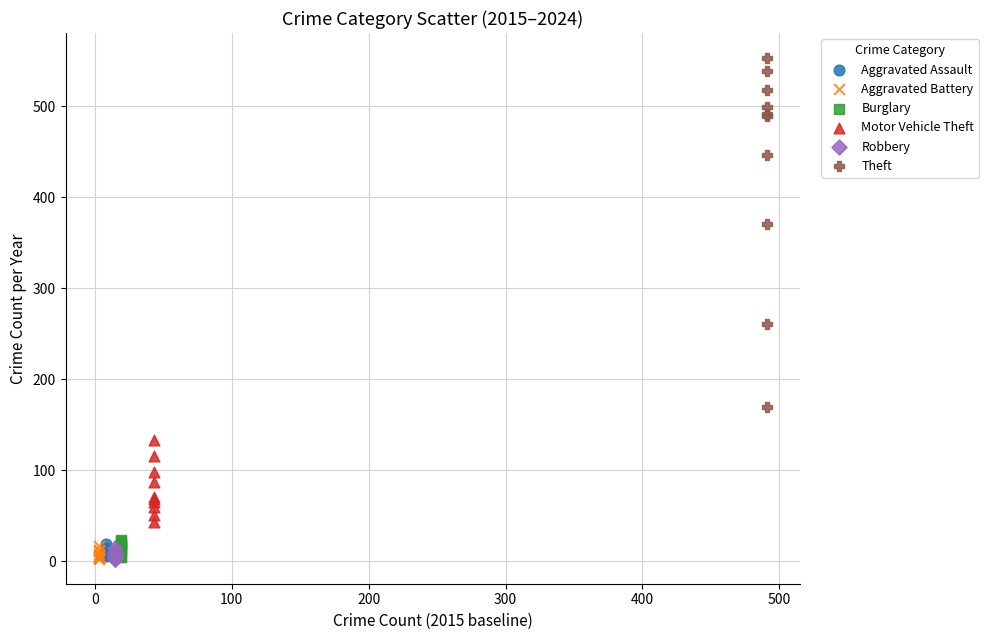

Which series contains the highest Y value?

Theft